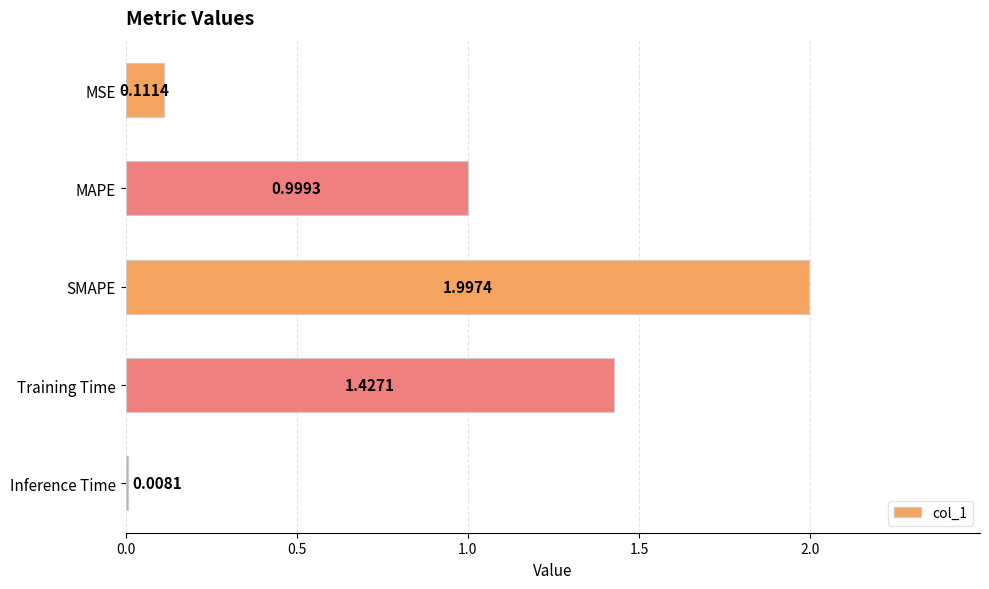

Does the chart contain any negative values?

No